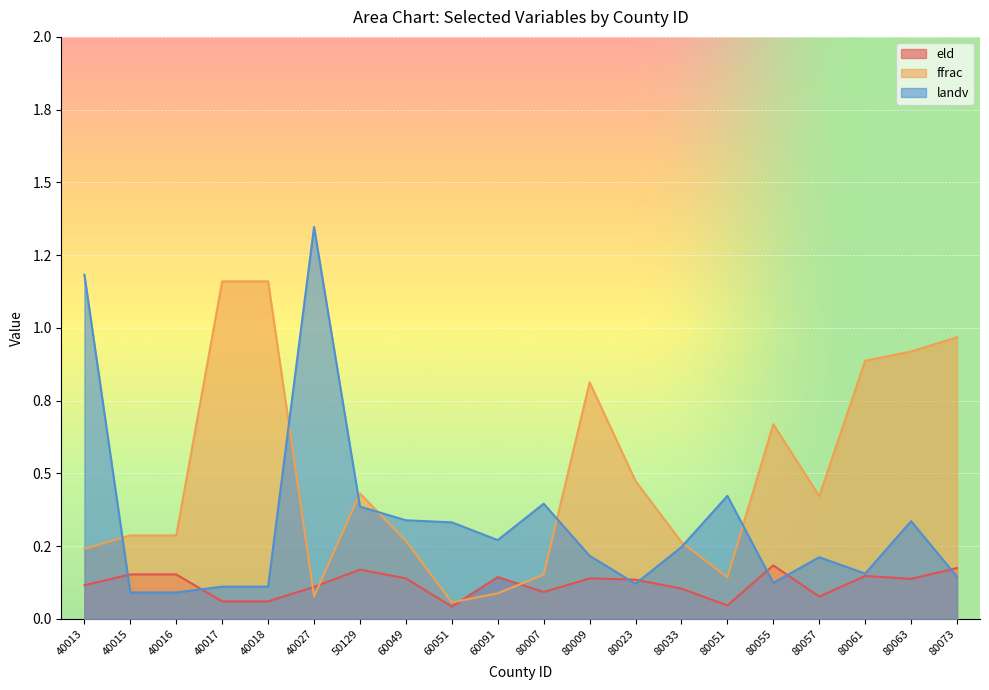

What is the difference between the eld values at 50129 and 80051?

0.1